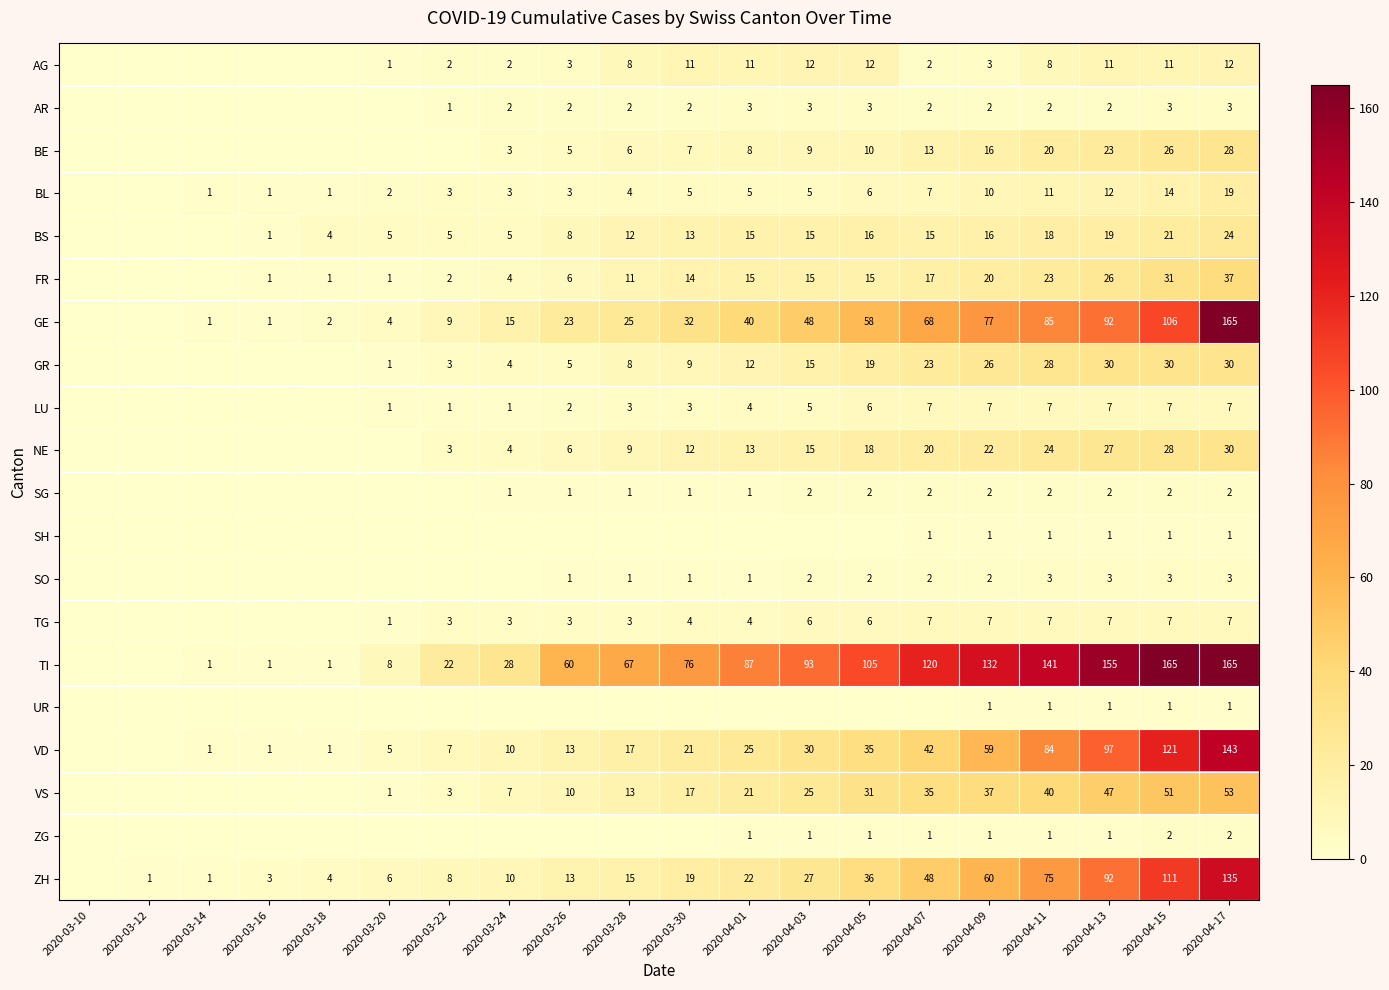

True or false: ZH has a value of 25 at 2020-03-30.

False